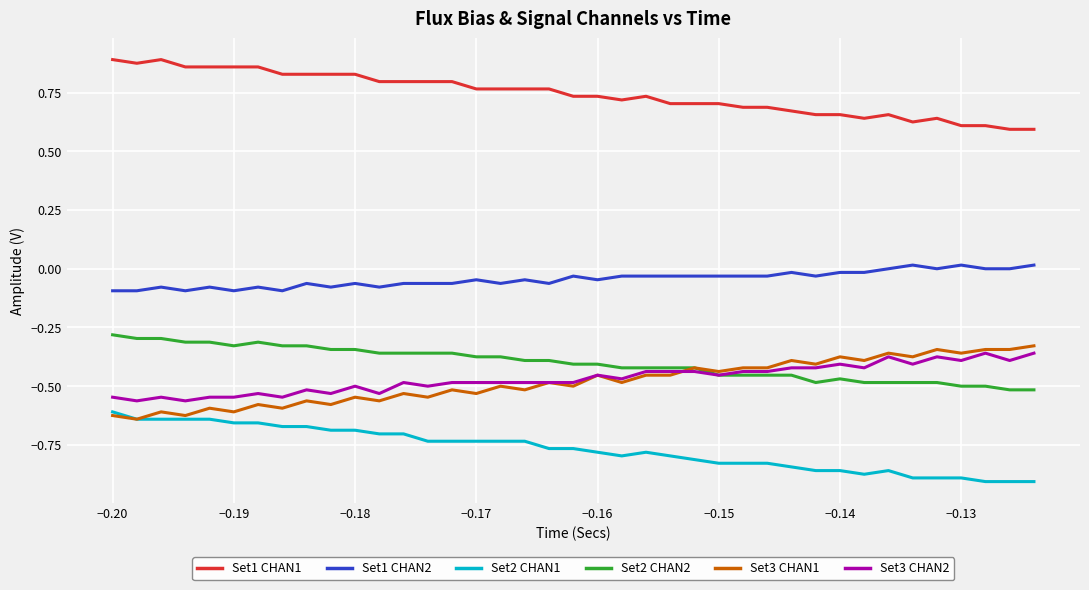

Which series has the largest total across all categories?

Set1 CHAN1